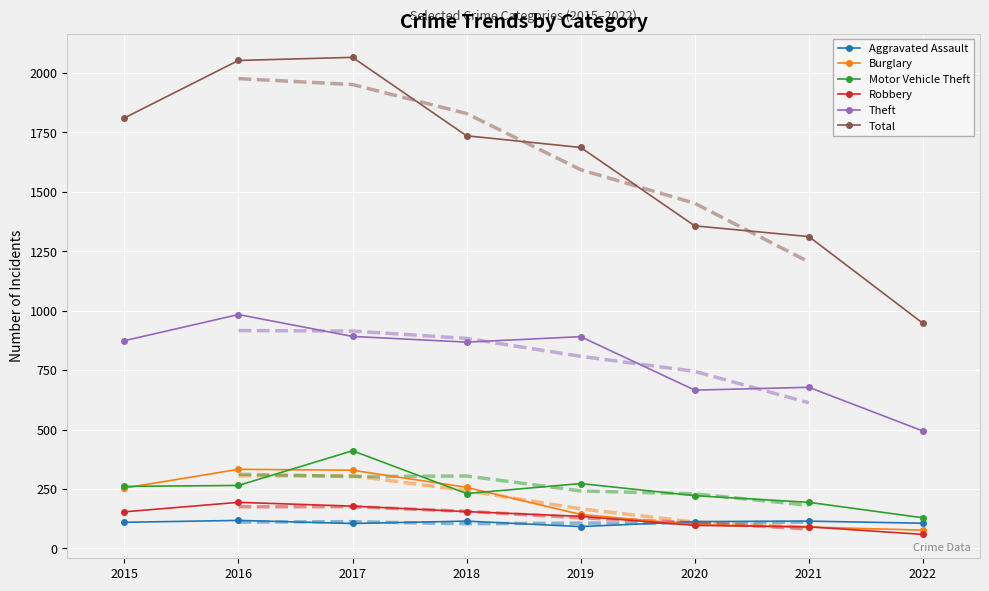

Rank the series at 2016 from lowest to highest value.

Aggravated Assault, Robbery, Motor Vehicle Theft, Burglary, Theft, Total